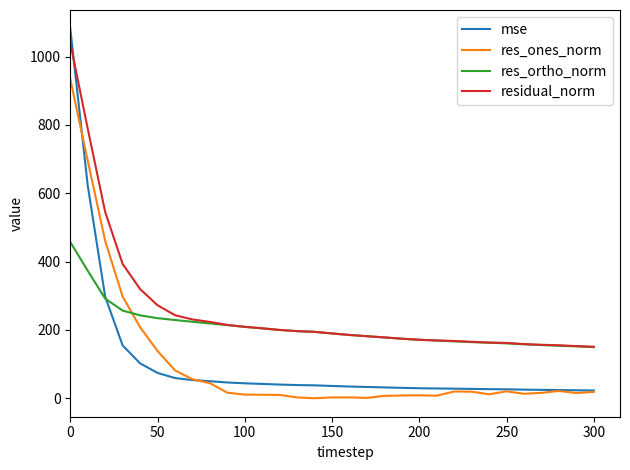

True or false: res_ones_norm and mse cross at least once.

True